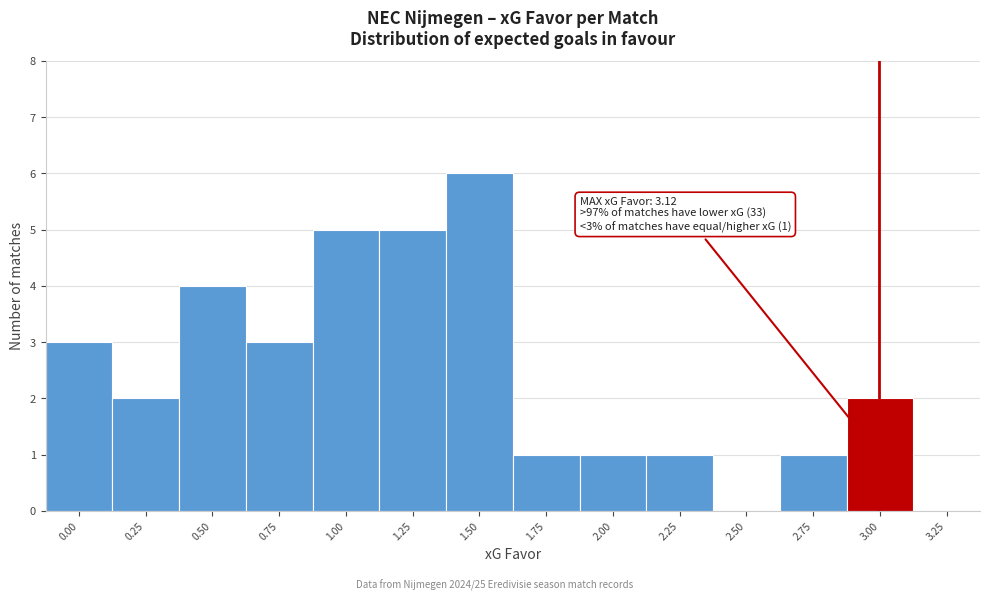

Reading left to right, what are all the values shown in this chart?

0.00=3	0.25=2	0.50=4	0.75=3	1.00=5	1.25=5	1.50=6	1.75=1	2.00=1	2.25=1	2.50=0	2.75=1	3.00=2	3.25=0